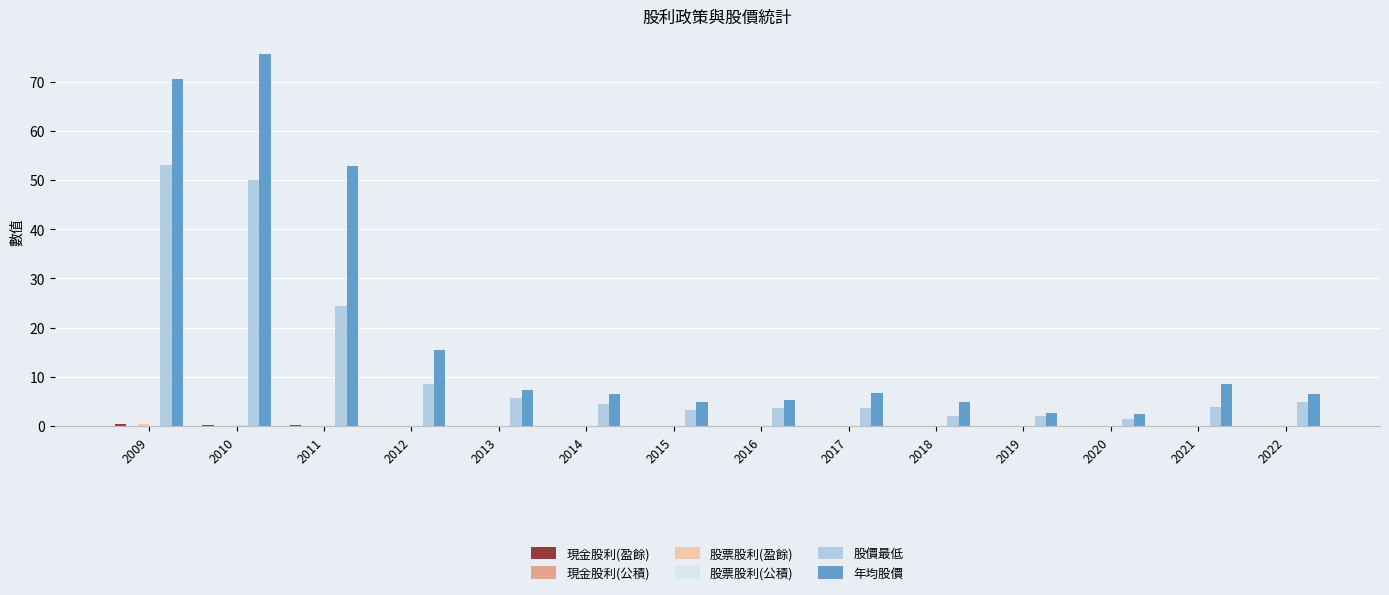

Is it true that 股價最低 equals 8.3 at 2011?

False